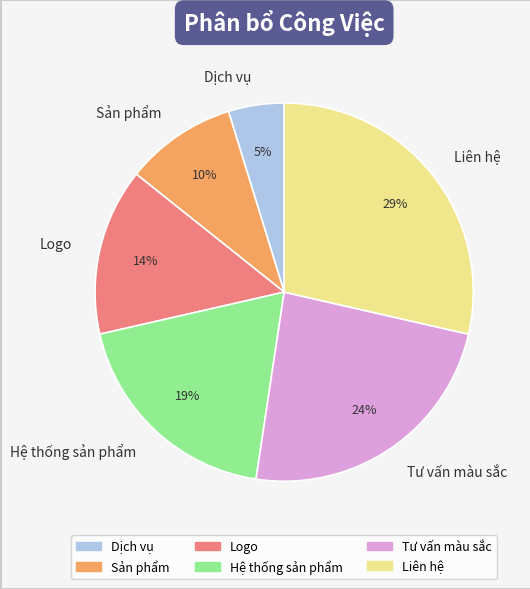

To the nearest percent, what is the combined percentage of Sản phẩm and Hệ thống sản phẩm?

29%